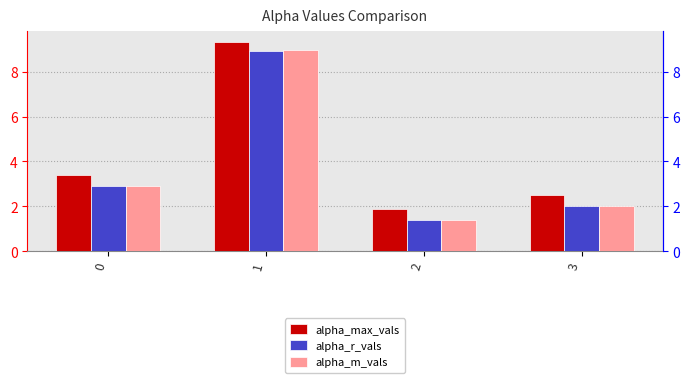

What is the difference between the maximum and minimum values in the alpha_max_vals series?

7.4